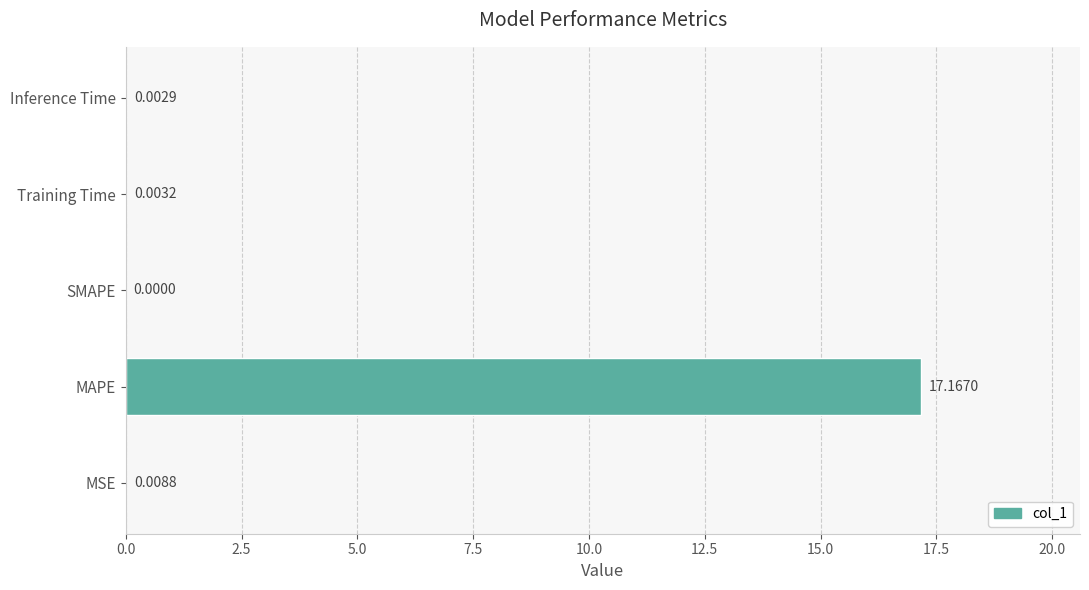

What is the change in value from MAPE to Training Time?

-17.2